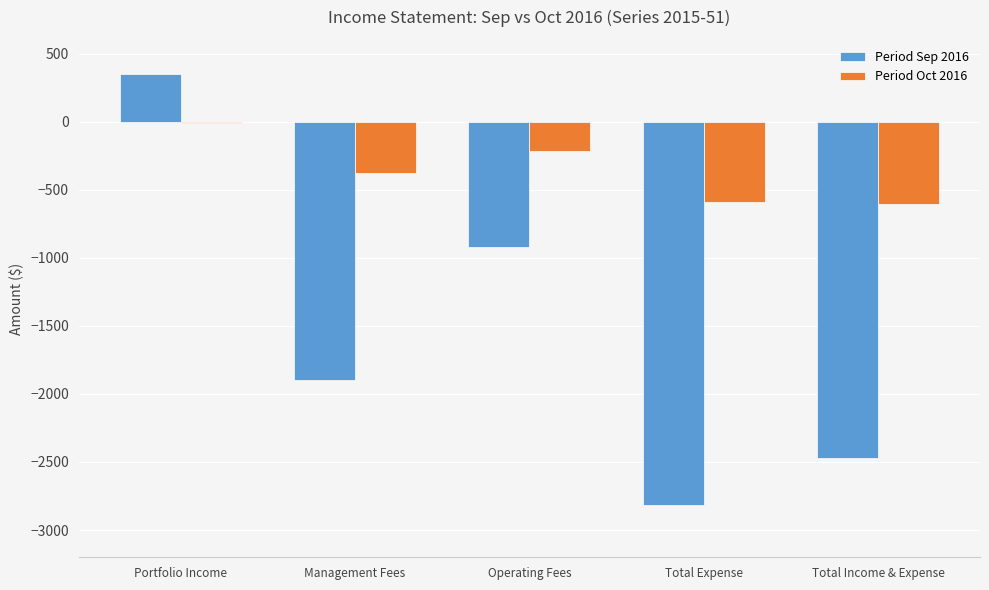

What is the total value across all series at Total Expense?

-3412.6